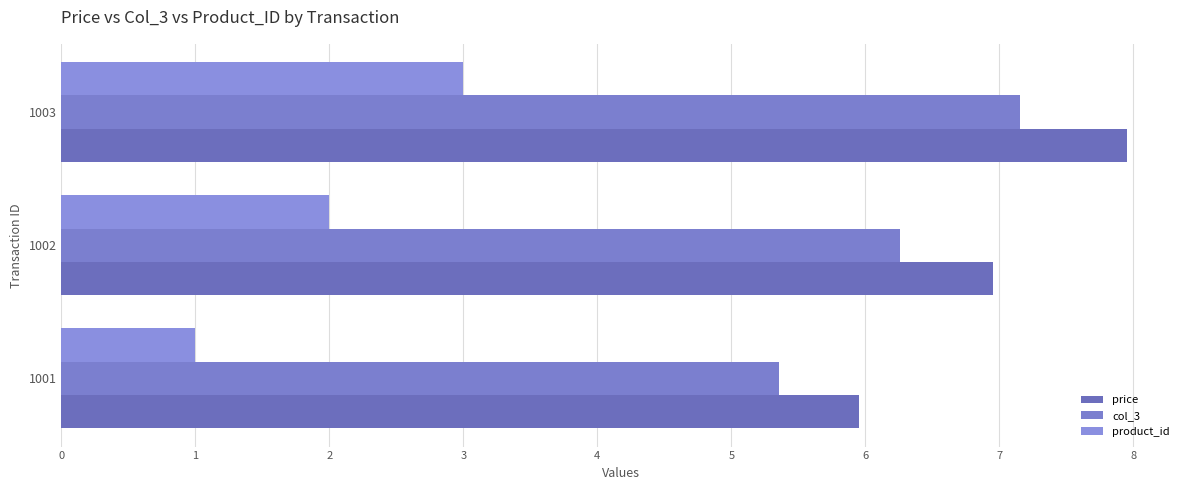

How many data points in col_3 are above 6?

2